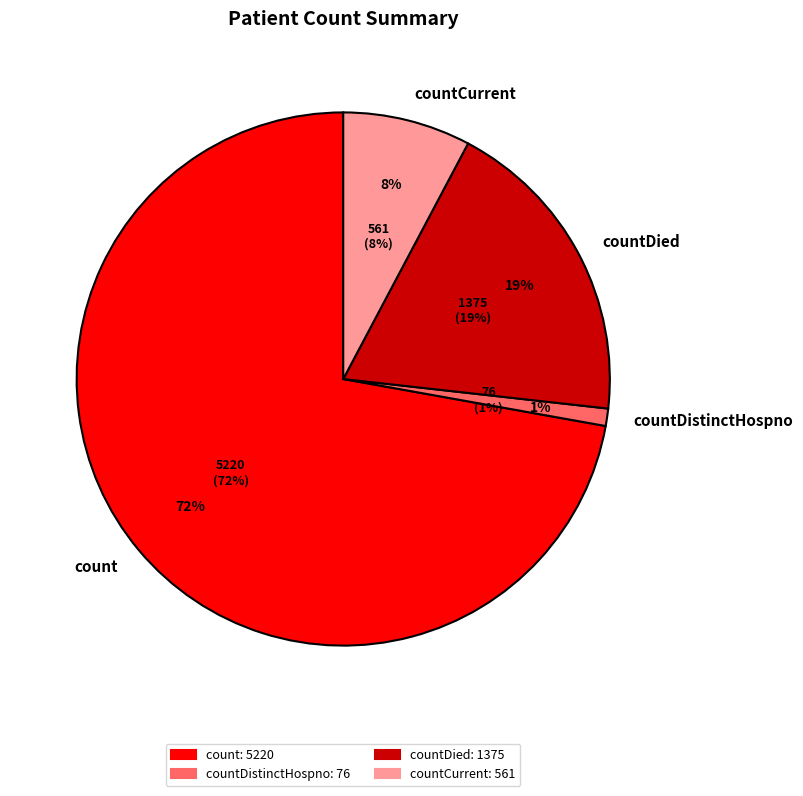

Is it true that countCurrent is 8% of the pie?

True